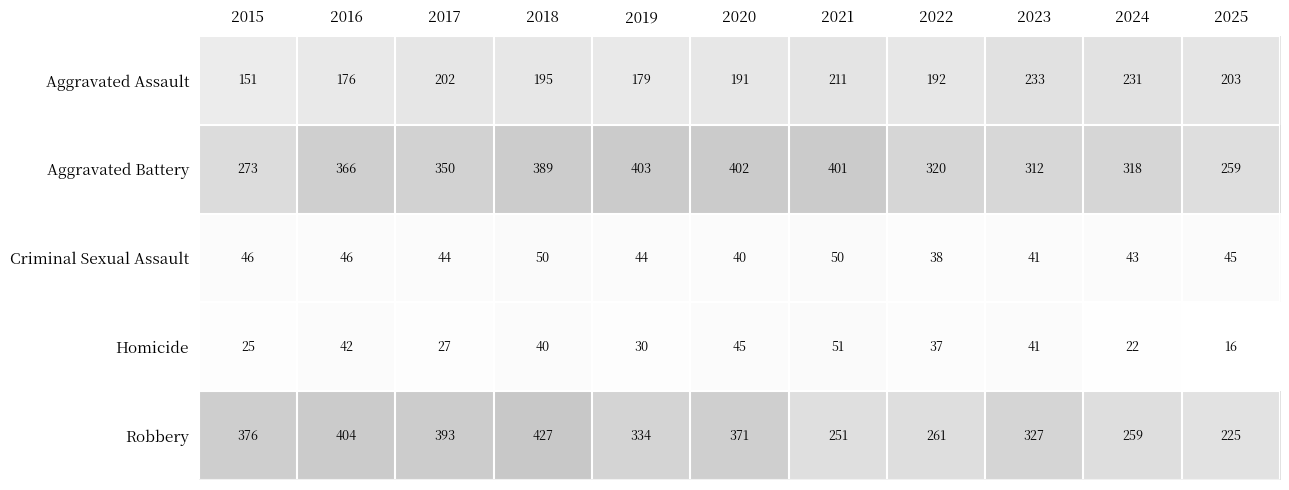

Is it true that Aggravated Battery equals 320 at 2022?

True